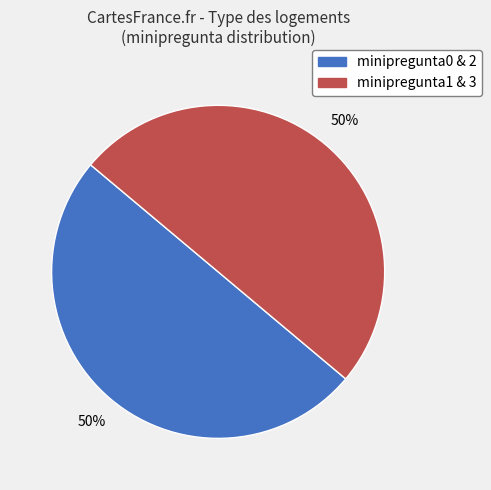

How many segments does this pie chart have?

2